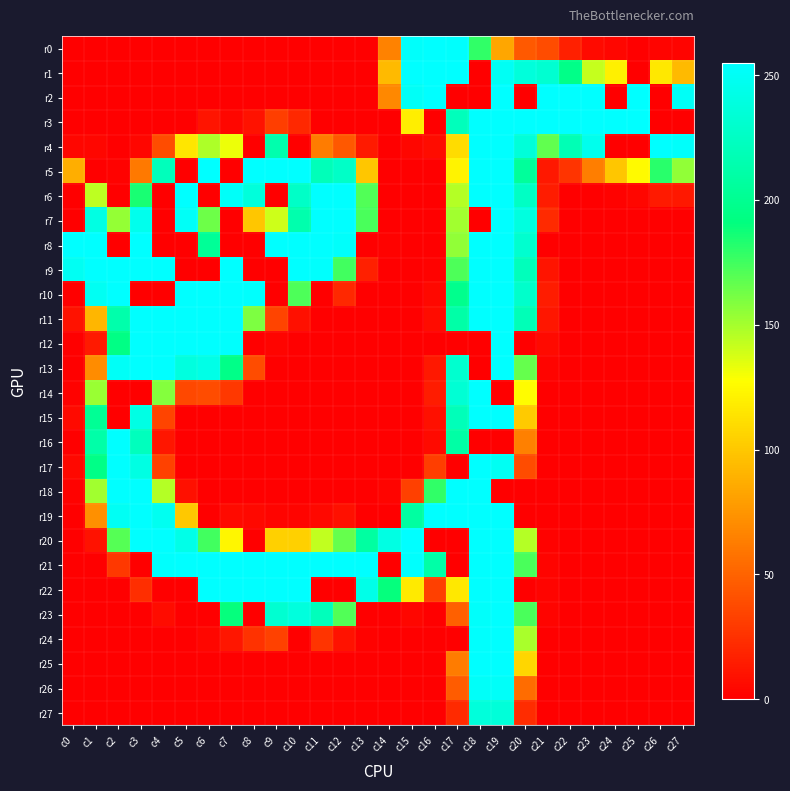

Reading left to right, extract all data points from this chart.

r0: c0=0	c1=0	c2=0	c3=0	c4=0	c5=0	c6=0	c7=0	c8=0	c9=0	c10=0	c11=0	c12=0	c13=0	c14=65	c15=253	c16=255	c17=254	c18=179	c19=83	c20=45	c21=38	c22=16	c23=5	c24=3	c25=0	c26=2	c27=2
r1: c0=0	c1=0	c2=0	c3=0	c4=0	c5=0	c6=0	c7=0	c8=0	c9=0	c10=0	c11=0	c12=0	c13=0	c14=93	c15=255	c16=255	c17=255	c18=0	c19=250	c20=237	c21=232	c22=196	c23=142	c24=120	c25=0	c26=116	c27=93
r2: c0=0	c1=0	c2=0	c3=0	c4=0	c5=0	c6=0	c7=0	c8=0	c9=0	c10=0	c11=0	c12=0	c13=0	c14=68	c15=251	c16=255	c17=0	c18=0	c19=255	c20=0	c21=255	c22=255	c23=255	c24=0	c25=255	c26=0	c27=251
r3: c0=0	c1=0	c2=0	c3=0	c4=0	c5=0	c6=10	c7=3	c8=9	c9=31	c10=20	c11=0	c12=0	c13=0	c14=0	c15=119	c16=0	c17=221	c18=255	c19=255	c20=255	c21=255	c22=255	c23=255	c24=255	c25=255	c26=0	c27=0
r4: c0=3	c1=3	c2=0	c3=3	c4=38	c5=115	c6=148	c7=132	c8=0	c9=214	c10=0	c11=62	c12=44	c13=13	c14=0	c15=3	c16=6	c17=110	c18=255	c19=255	c20=236	c21=167	c22=218	c23=246	c24=0	c25=0	c26=255	c27=253
r5: c0=87	c1=0	c2=1	c3=61	c4=221	c5=0	c6=255	c7=0	c8=255	c9=255	c10=255	c11=220	c12=227	c13=99	c14=0	c15=0	c16=0	c17=122	c18=255	c19=255	c20=205	c21=12	c22=26	c23=63	c24=99	c25=125	c26=181	c27=155
r6: c0=0	c1=144	c2=0	c3=185	c4=0	c5=255	c6=0	c7=252	c8=237	c9=0	c10=227	c11=255	c12=255	c13=171	c14=0	c15=0	c16=0	c17=146	c18=255	c19=255	c20=226	c21=14	c22=0	c23=0	c24=1	c25=3	c26=13	c27=12
r7: c0=0	c1=241	c2=154	c3=246	c4=0	c5=251	c6=164	c7=0	c8=99	c9=140	c10=214	c11=255	c12=255	c13=173	c14=0	c15=0	c16=0	c17=151	c18=0	c19=255	c20=239	c21=21	c22=0	c23=0	c24=0	c25=0	c26=0	c27=0
r8: c0=255	c1=255	c2=0	c3=255	c4=0	c5=0	c6=203	c7=0	c8=0	c9=255	c10=255	c11=255	c12=253	c13=0	c14=1	c15=0	c16=0	c17=155	c18=255	c19=255	c20=231	c21=0	c22=0	c23=0	c24=0	c25=0	c26=0	c27=0
r9: c0=249	c1=255	c2=255	c3=255	c4=255	c5=0	c6=0	c7=255	c8=0	c9=0	c10=255	c11=254	c12=175	c13=16	c14=0	c15=0	c16=1	c17=172	c18=255	c19=255	c20=221	c21=10	c22=0	c23=0	c24=0	c25=0	c26=0	c27=0
r10: c0=0	c1=249	c2=255	c3=0	c4=0	c5=255	c6=255	c7=255	c8=254	c9=0	c10=172	c11=0	c12=20	c13=0	c14=0	c15=0	c16=4	c17=198	c18=255	c19=255	c20=229	c21=14	c22=0	c23=0	c24=0	c25=0	c26=0	c27=0
r11: c0=9	c1=91	c2=213	c3=255	c4=255	c5=255	c6=255	c7=255	c8=160	c9=34	c10=8	c11=0	c12=0	c13=0	c14=0	c15=0	c16=6	c17=211	c18=255	c19=255	c20=219	c21=11	c22=0	c23=0	c24=0	c25=0	c26=0	c27=0
r12: c0=0	c1=13	c2=194	c3=255	c4=255	c5=255	c6=255	c7=254	c8=0	c9=2	c10=0	c11=0	c12=0	c13=0	c14=0	c15=0	c16=0	c17=0	c18=0	c19=255	c20=0	c21=5	c22=0	c23=0	c24=0	c25=0	c26=0	c27=0
r13: c0=0	c1=70	c2=251	c3=255	c4=255	c5=239	c6=243	c7=196	c8=38	c9=0	c10=0	c11=0	c12=0	c13=0	c14=0	c15=0	c16=12	c17=231	c18=0	c19=255	c20=166	c21=2	c22=0	c23=0	c24=0	c25=0	c26=0	c27=0
r14: c0=1	c1=153	c2=0	c3=0	c4=158	c5=36	c6=38	c7=28	c8=0	c9=0	c10=0	c11=0	c12=0	c13=0	c14=0	c15=0	c16=14	c17=234	c18=255	c19=0	c20=126	c21=0	c22=0	c23=0	c24=0	c25=0	c26=0	c27=0
r15: c0=5	c1=202	c2=0	c3=242	c4=34	c5=0	c6=0	c7=0	c8=0	c9=0	c10=0	c11=0	c12=0	c13=0	c14=0	c15=0	c16=8	c17=220	c18=255	c19=255	c20=101	c21=0	c22=0	c23=0	c24=0	c25=0	c26=0	c27=0
r16: c0=0	c1=212	c2=255	c3=222	c4=11	c5=0	c6=0	c7=0	c8=0	c9=0	c10=0	c11=0	c12=0	c13=0	c14=0	c15=0	c16=5	c17=210	c18=0	c19=0	c20=64	c21=0	c22=0	c23=0	c24=0	c25=0	c26=0	c27=0
r17: c0=4	c1=195	c2=255	c3=241	c4=33	c5=0	c6=0	c7=0	c8=0	c9=0	c10=0	c11=0	c12=0	c13=0	c14=0	c15=0	c16=31	c17=0	c18=255	c19=249	c20=38	c21=0	c22=0	c23=0	c24=0	c25=0	c26=0	c27=0
r18: c0=1	c1=151	c2=255	c3=255	c4=146	c5=8	c6=0	c7=0	c8=0	c9=0	c10=0	c11=0	c12=0	c13=0	c14=2	c15=32	c16=179	c17=255	c18=255	c19=0	c20=0	c21=0	c22=0	c23=0	c24=0	c25=0	c26=0	c27=0
r19: c0=0	c1=72	c2=250	c3=255	c4=248	c5=100	c6=0	c7=5	c8=4	c9=2	c10=2	c11=4	c12=8	c13=0	c14=0	c15=208	c16=255	c17=255	c18=255	c19=255	c20=0	c21=0	c22=0	c23=0	c24=0	c25=0	c26=0	c27=0
r20: c0=0	c1=9	c2=170	c3=255	c4=255	c5=244	c6=175	c7=123	c8=0	c9=104	c10=104	c11=143	c12=166	c13=208	c14=241	c15=255	c16=0	c17=0	c18=255	c19=255	c20=146	c21=1	c22=0	c23=0	c24=0	c25=0	c26=0	c27=0
r21: c0=0	c1=0	c2=28	c3=0	c4=254	c5=255	c6=255	c7=255	c8=255	c9=255	c10=255	c11=255	c12=255	c13=255	c14=0	c15=254	c16=211	c17=0	c18=255	c19=255	c20=173	c21=2	c22=0	c23=0	c24=0	c25=0	c26=0	c27=0
r22: c0=0	c1=0	c2=0	c3=23	c4=0	c5=0	c6=255	c7=255	c8=255	c9=255	c10=255	c11=0	c12=0	c13=244	c14=190	c15=117	c16=32	c17=116	c18=255	c19=255	c20=0	c21=2	c22=0	c23=0	c24=0	c25=0	c26=0	c27=0
r23: c0=0	c1=0	c2=0	c3=0	c4=6	c5=0	c6=0	c7=190	c8=0	c9=232	c10=238	c11=221	c12=171	c13=0	c14=0	c15=3	c16=0	c17=48	c18=253	c19=255	c20=173	c21=2	c22=0	c23=0	c24=0	c25=0	c26=0	c27=0
r24: c0=0	c1=0	c2=0	c3=0	c4=0	c5=0	c6=3	c7=11	c8=25	c9=33	c10=0	c11=26	c12=9	c13=1	c14=0	c15=0	c16=0	c17=0	c18=254	c19=255	c20=149	c21=0	c22=0	c23=0	c24=0	c25=0	c26=0	c27=0
r25: c0=0	c1=0	c2=0	c3=0	c4=0	c5=0	c6=0	c7=0	c8=0	c9=0	c10=0	c11=0	c12=0	c13=0	c14=0	c15=0	c16=0	c17=62	c18=255	c19=255	c20=107	c21=0	c22=0	c23=0	c24=0	c25=0	c26=0	c27=0
r26: c0=0	c1=0	c2=0	c3=0	c4=0	c5=0	c6=0	c7=0	c8=0	c9=0	c10=0	c11=0	c12=0	c13=0	c14=0	c15=0	c16=0	c17=46	c18=252	c19=252	c20=54	c21=0	c22=0	c23=0	c24=0	c25=0	c26=0	c27=0
r27: c0=0	c1=0	c2=0	c3=0	c4=0	c5=0	c6=0	c7=0	c8=0	c9=0	c10=0	c11=0	c12=0	c13=0	c14=0	c15=0	c16=0	c17=21	c18=237	c19=236	c20=22	c21=0	c22=0	c23=0	c24=0	c25=0	c26=0	c27=0